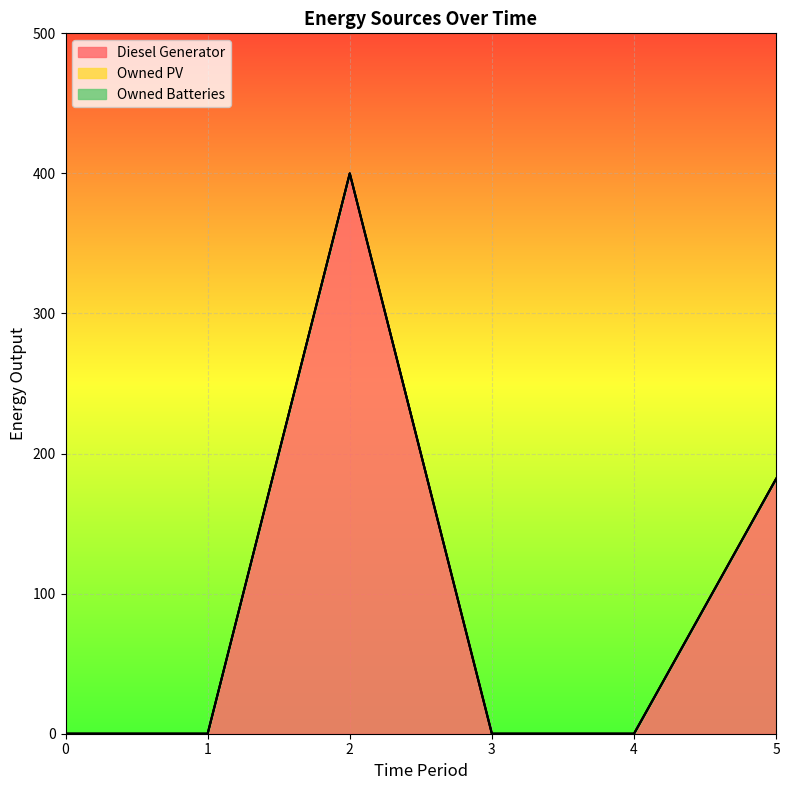

How many lines are shown in the chart?

3